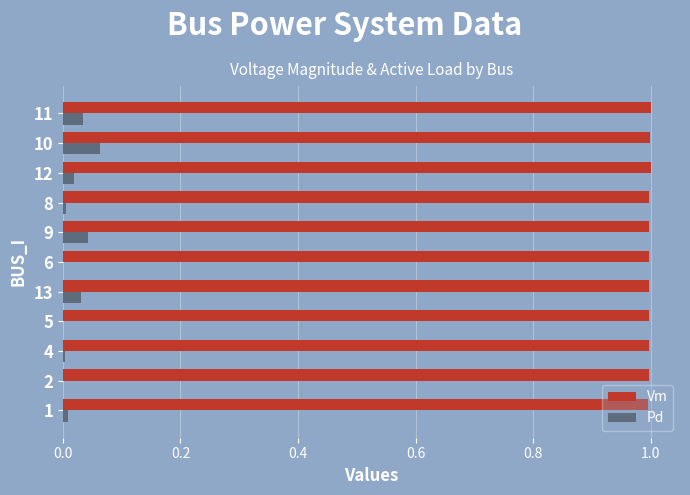

What is the sum of all Vm values?

11.0